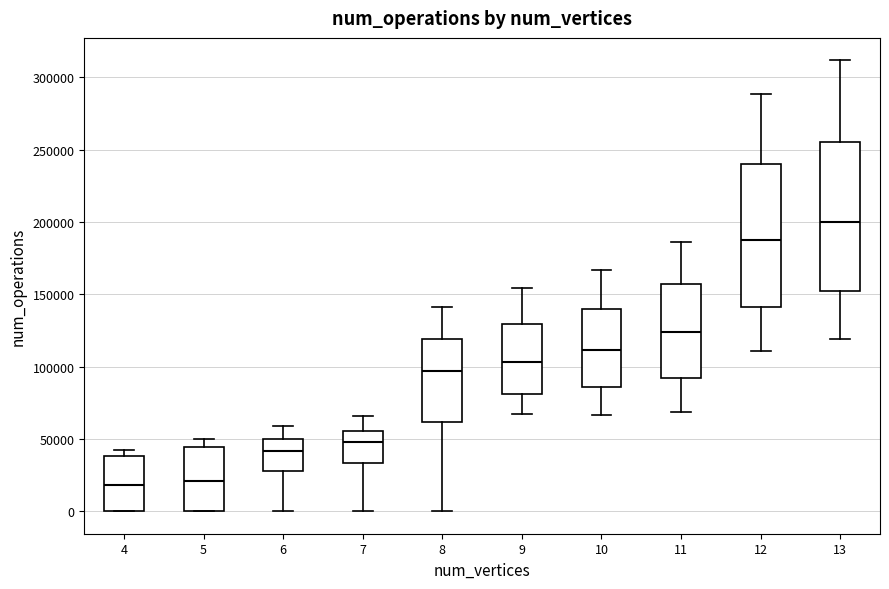

Where does the median line of the box at x = 5 sit on the y-axis? The values are not printed on the chart, so give them approximately, as read against the axis.

20000